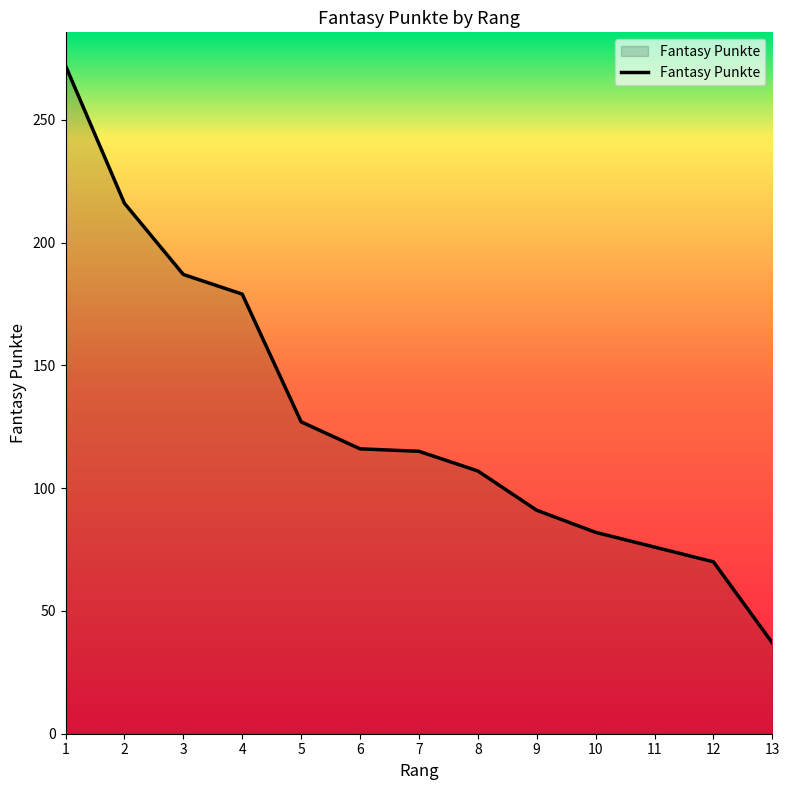

Which has a higher value, 6 or 8?

6